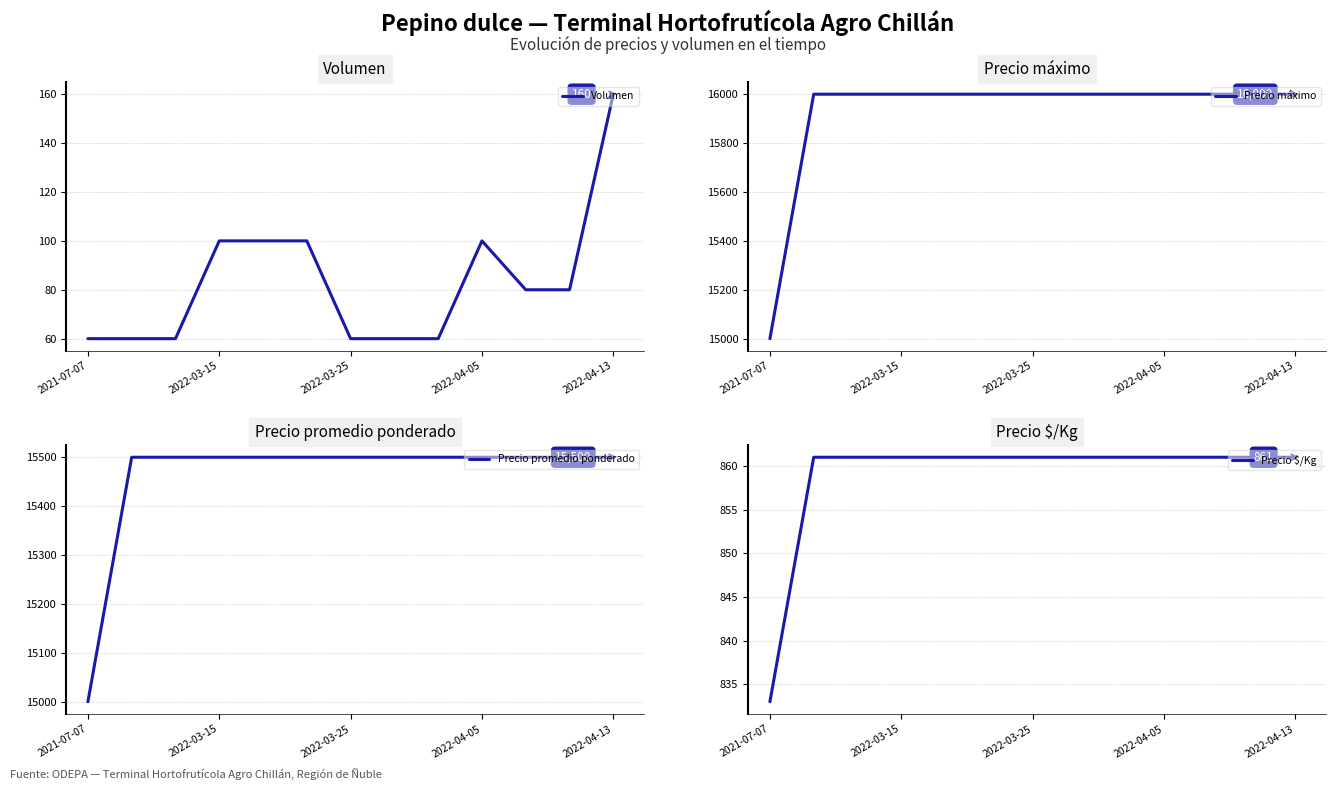

What are all the series names shown in the legend?

Volumen, Precio máximo, Precio promedio ponderado, Precio $/Kg